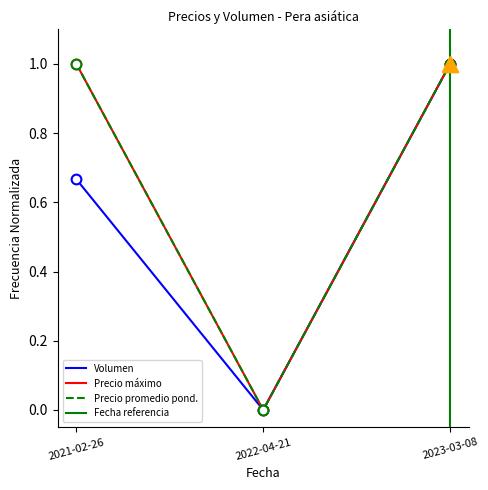

How many distinct data groups are displayed?

3